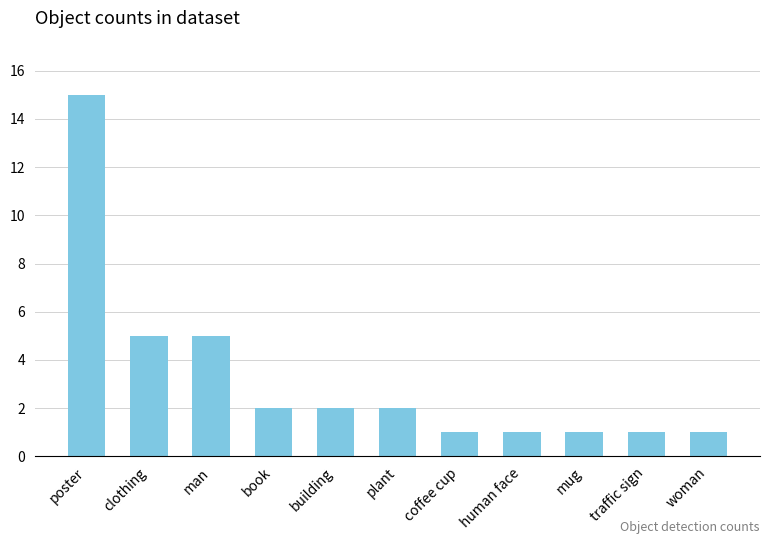

What is the value of the 9th bar from the left?

1